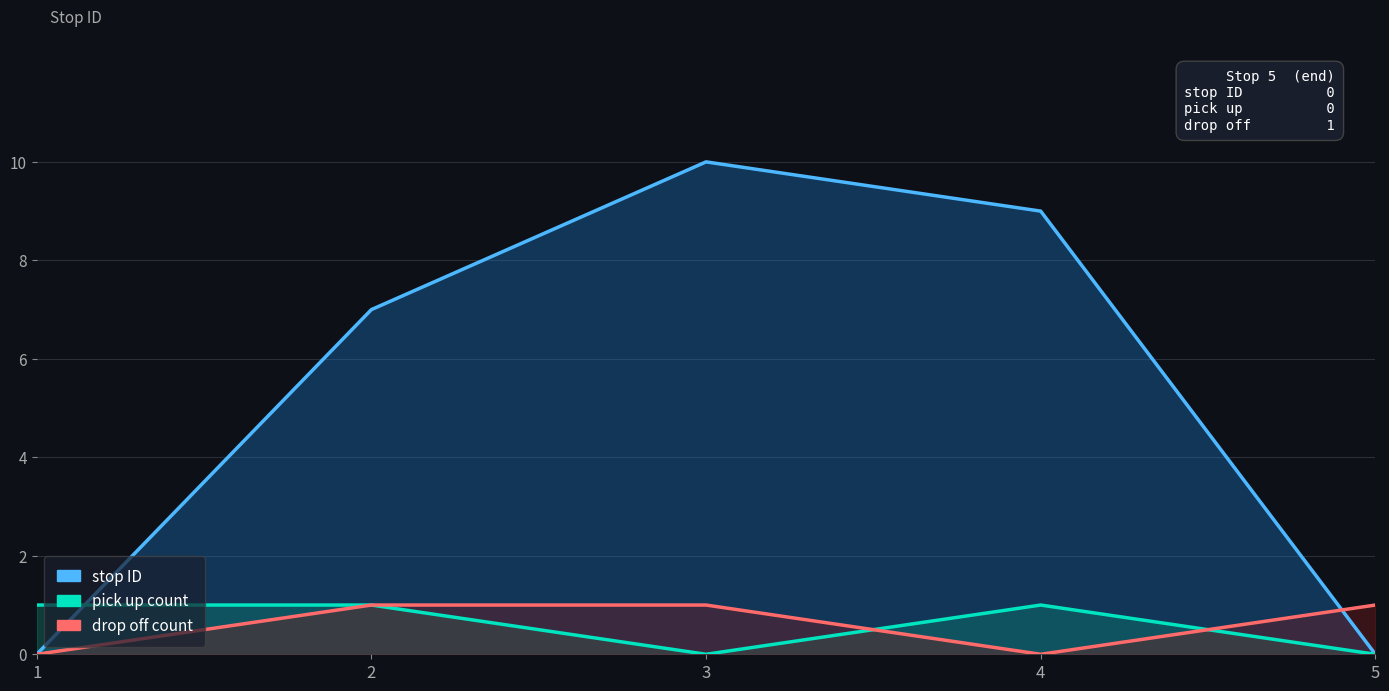

What is the difference between the stop ID values at 2 and 1?

7